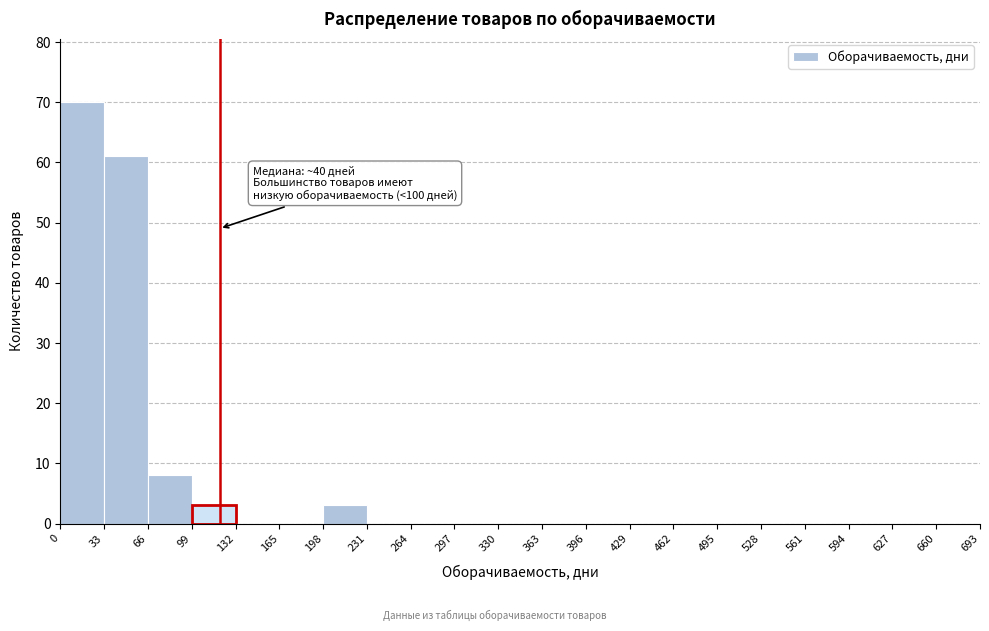

Over which range of the x-axis is the bar tallest?

0 to 33